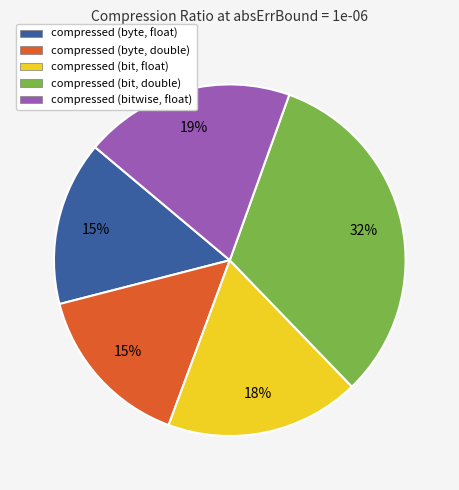

Approximately how many times larger is the value at compressed (bit, double) compared to compressed (byte, double)?

2.1